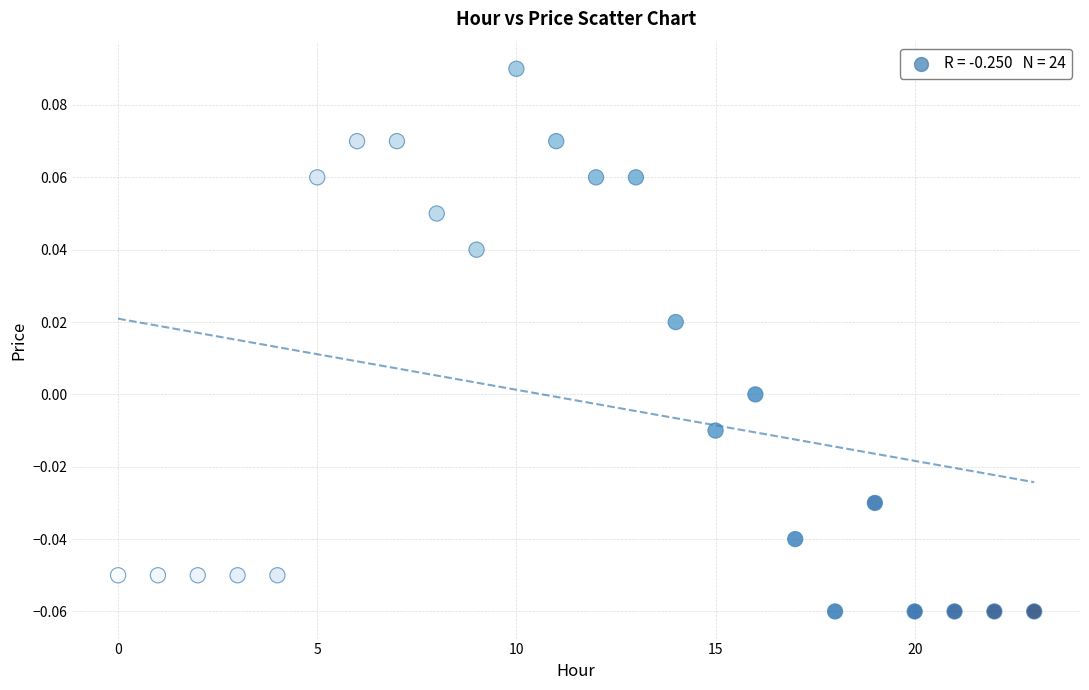

How many data points are displayed?

24